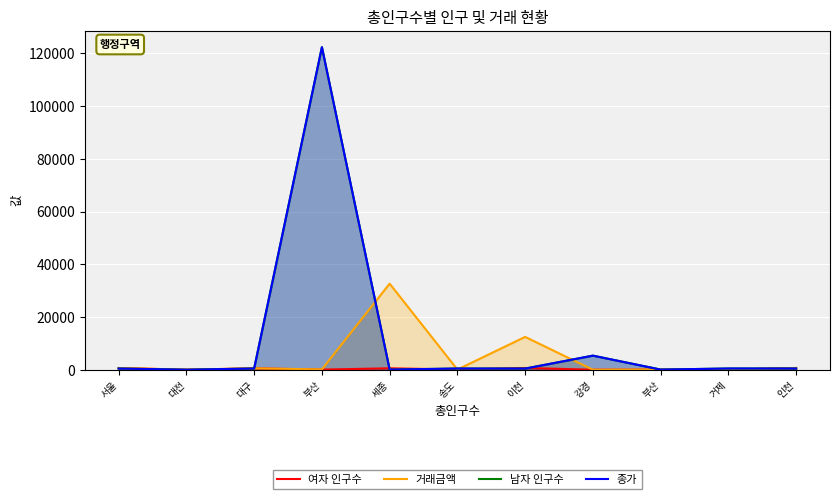

What are all the series names shown in the legend?

여자 인구수, 거래금액, 남자 인구수, 종가